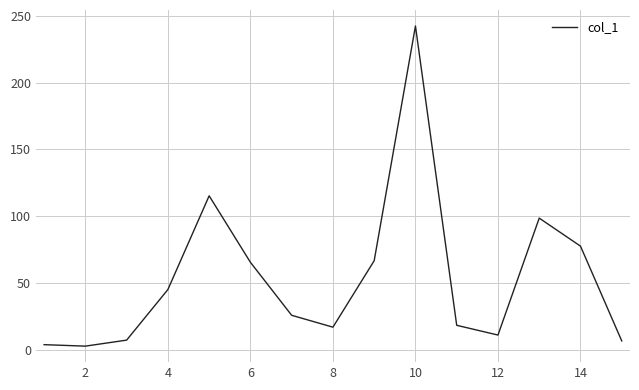

What is the maximum value shown in the chart?

242.5